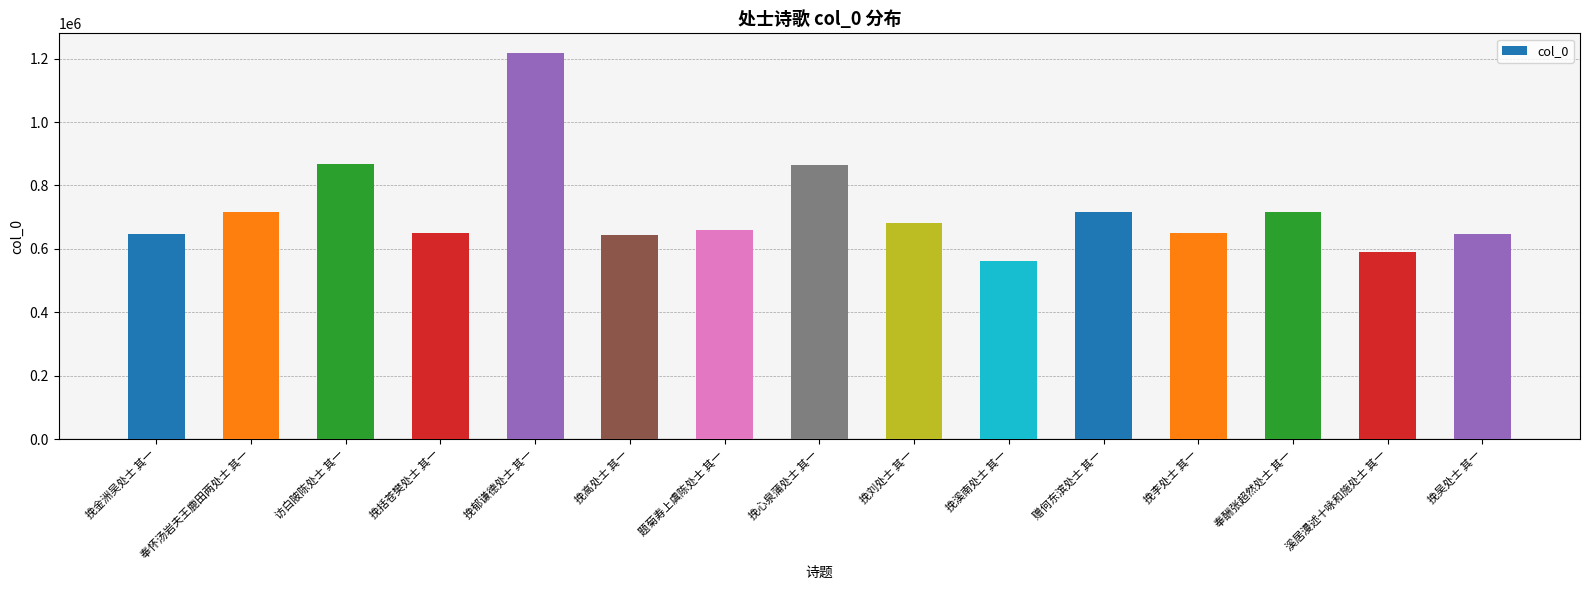

Count the number of data series in this chart.

1